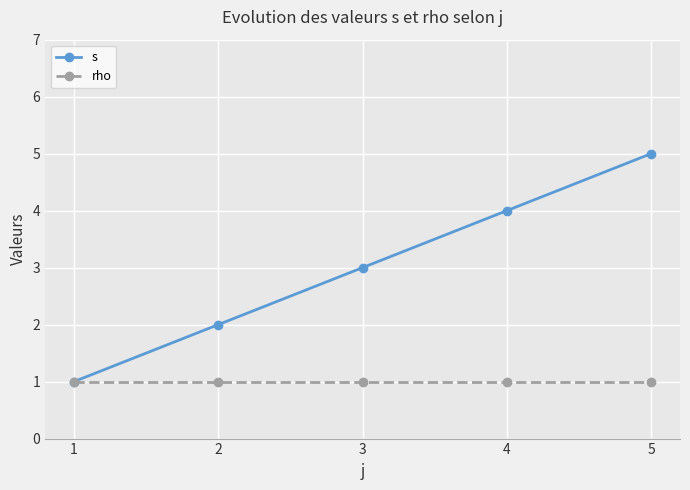

Which category has the highest value across all series?

5